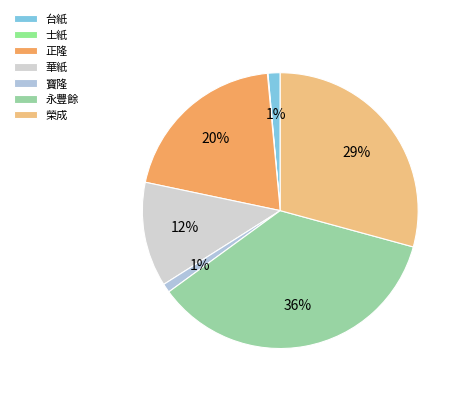

To the nearest percent, what is the average slice percentage?

14%